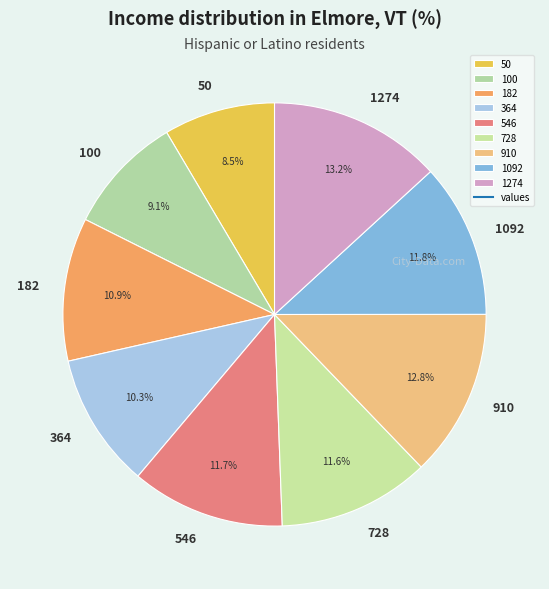

What is the smallest slice in the pie chart?

50